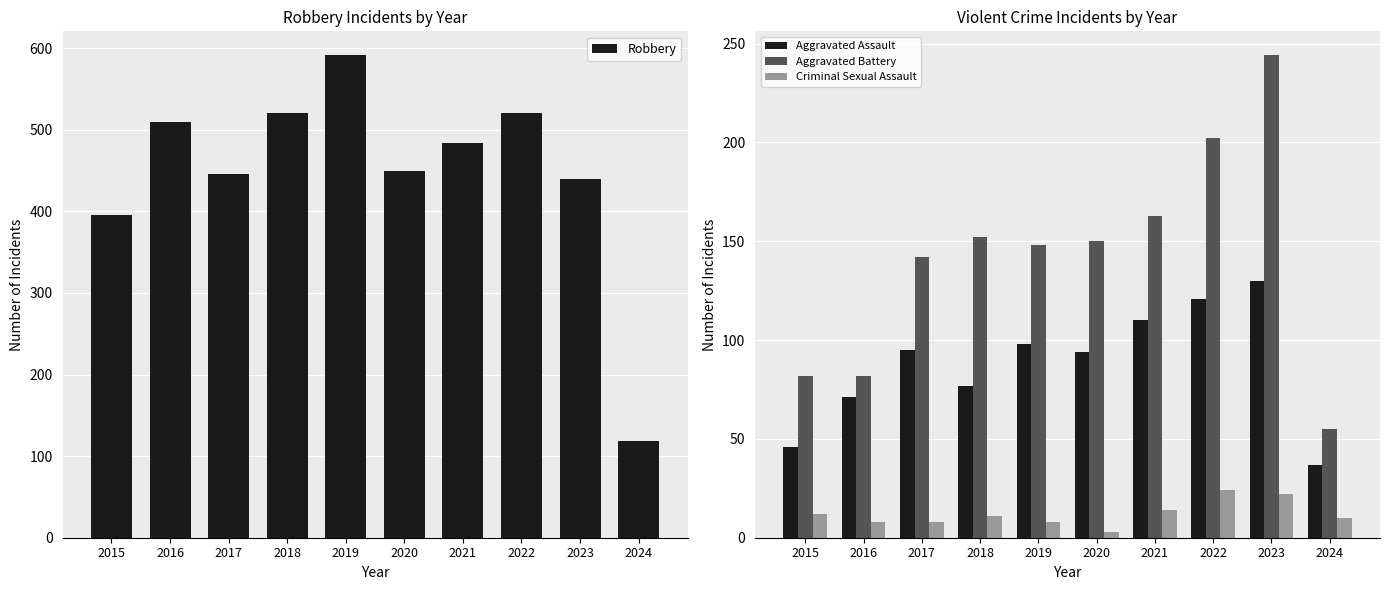

List the series in order of their peak value, lowest first.

Criminal Sexual Assault, Aggravated Assault, Aggravated Battery, Robbery